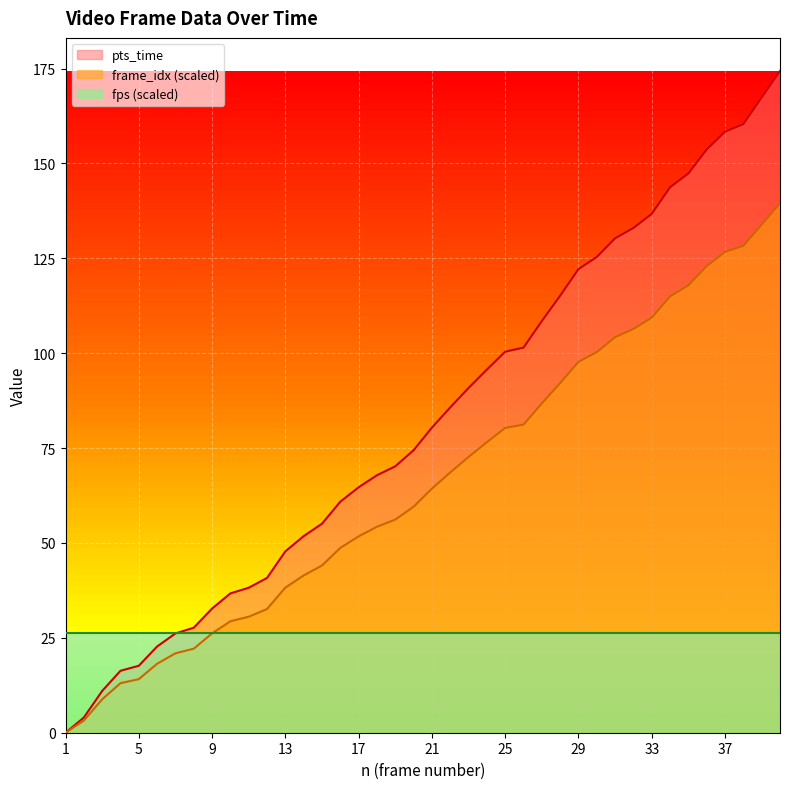

What is the value of the pts_time point at the 33rd from the left?

136.7